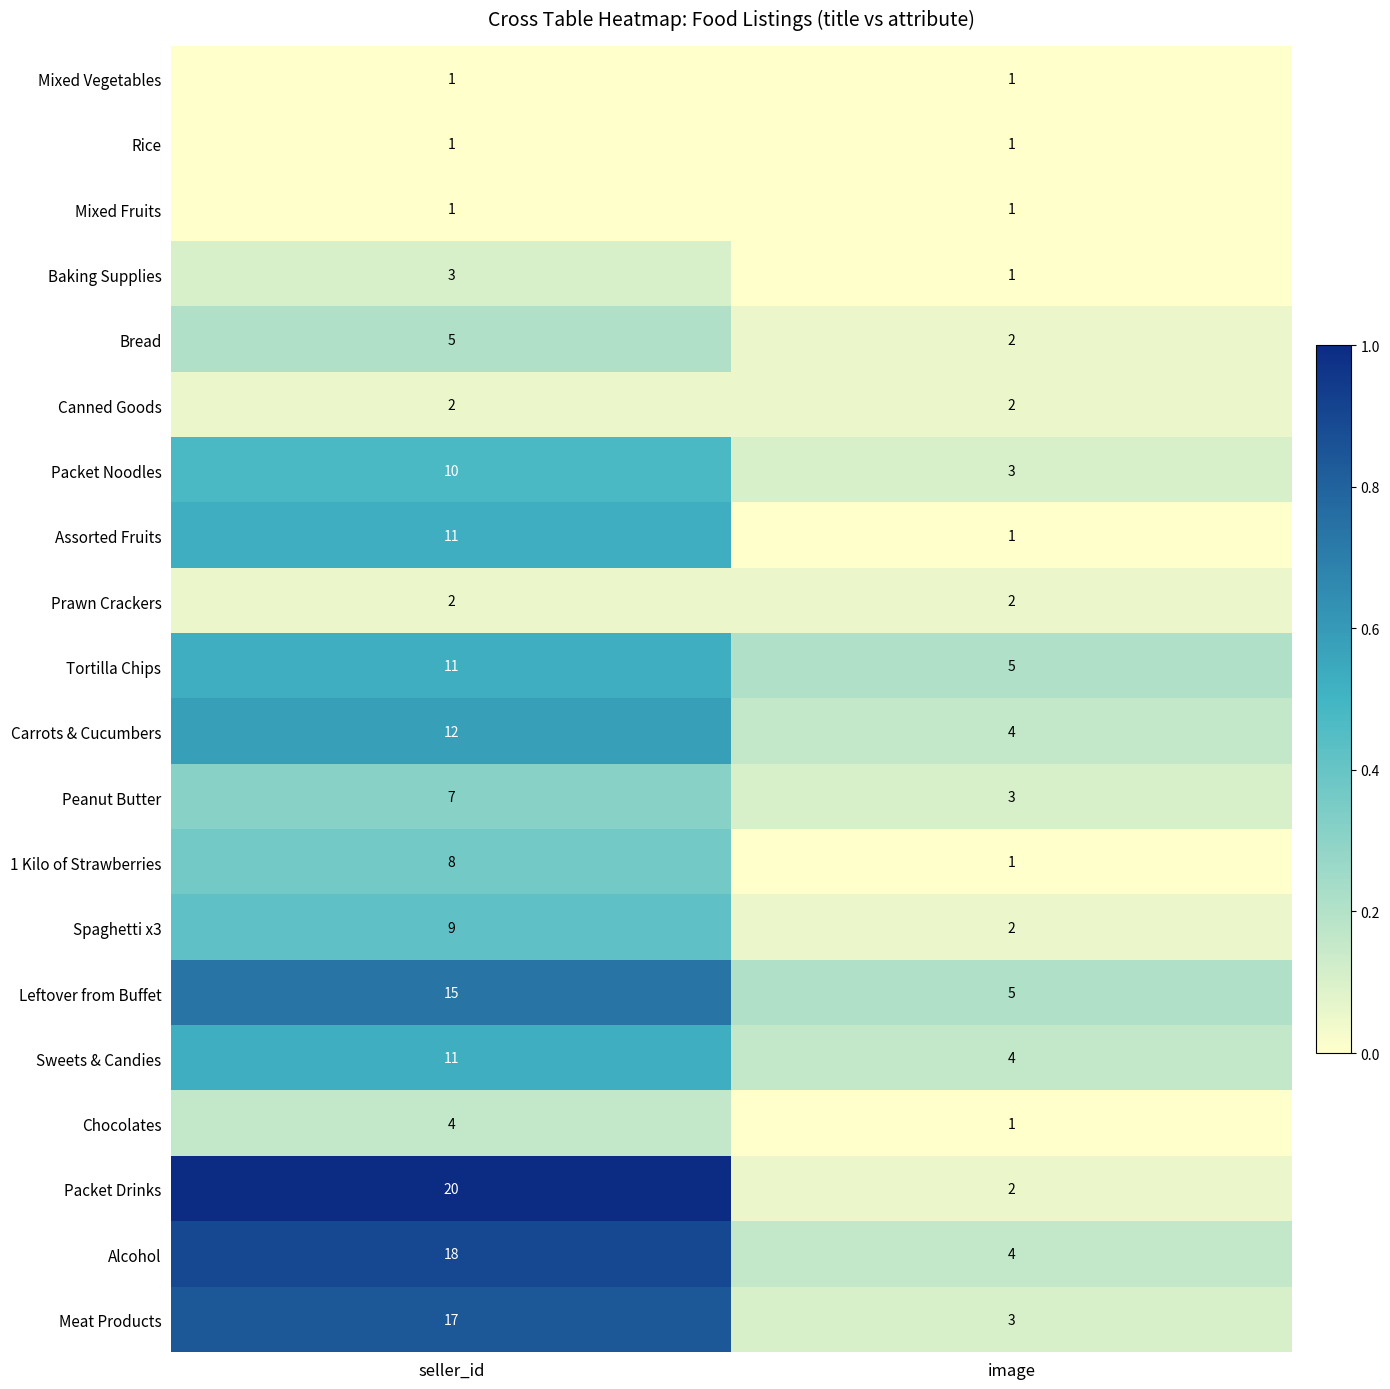

Is the value of Bread at image greater than the value of Meat Products at image?

No